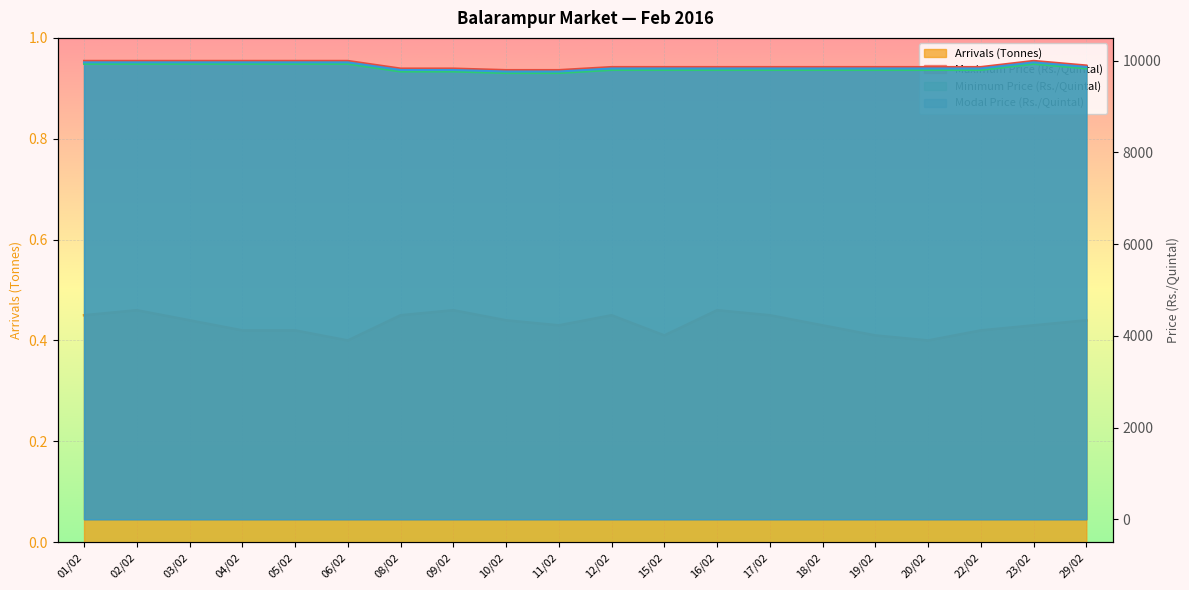

Reading left to right, transcribe all the data shown in this chart.

Arrivals (Tonnes): 01/02=0.5	02/02=0.5	03/02=0.4	04/02=0.4	05/02=0.4	06/02=0.4	08/02=0.5	09/02=0.5	10/02=0.4	11/02=0.4	12/02=0.5	15/02=0.4	16/02=0.5	17/02=0.5	18/02=0.4	19/02=0.4	20/02=0.4	22/02=0.4	23/02=0.4	29/02=0.4
Maximum Price (Rs./Quintal): 01/02=10000.0	02/02=10000.0	03/02=10000.0	04/02=10000.0	05/02=10000.0	06/02=10000.0	08/02=9833.0	09/02=9833.0	10/02=9800.0	11/02=9800.0	12/02=9866.0	15/02=9866.0	16/02=9866.0	17/02=9866.0	18/02=9866.0	19/02=9866.0	20/02=9866.0	22/02=9866.0	23/02=10000.0	29/02=9900.0
Minimum Price (Rs./Quintal): 01/02=9933.0	02/02=9933.0	03/02=9933.0	04/02=9933.0	05/02=9933.0	06/02=9933.0	08/02=9766.0	09/02=9766.0	10/02=9733.0	11/02=9733.0	12/02=9800.0	15/02=9800.0	16/02=9800.0	17/02=9800.0	18/02=9800.0	19/02=9800.0	20/02=9800.0	22/02=9800.0	23/02=9933.0	29/02=9833.0
Modal Price (Rs./Quintal): 01/02=9966.0	02/02=9966.0	03/02=9966.0	04/02=9966.0	05/02=9966.0	06/02=9966.0	08/02=9800.0	09/02=9800.0	10/02=9766.0	11/02=9766.0	12/02=9833.0	15/02=9833.0	16/02=9833.0	17/02=9833.0	18/02=9833.0	19/02=9833.0	20/02=9833.0	22/02=9833.0	23/02=9966.0	29/02=9866.0